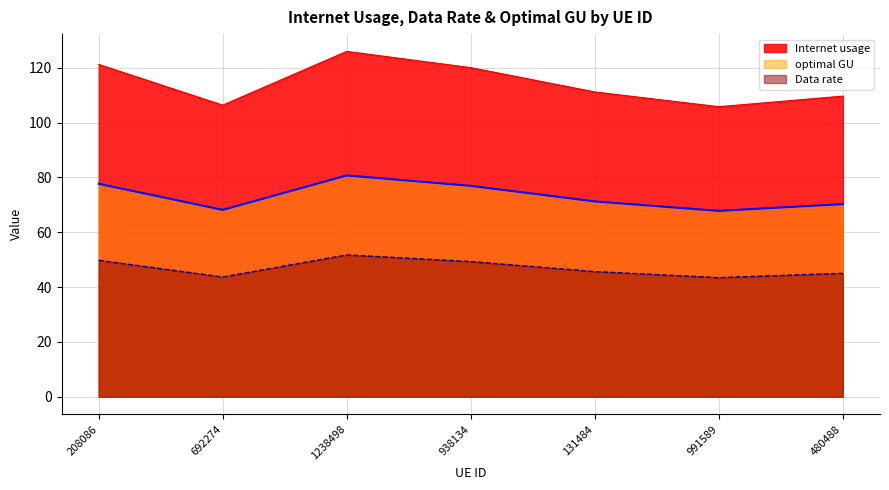

What is the difference between the Data rate values at 131484 and 1238498?

6.1